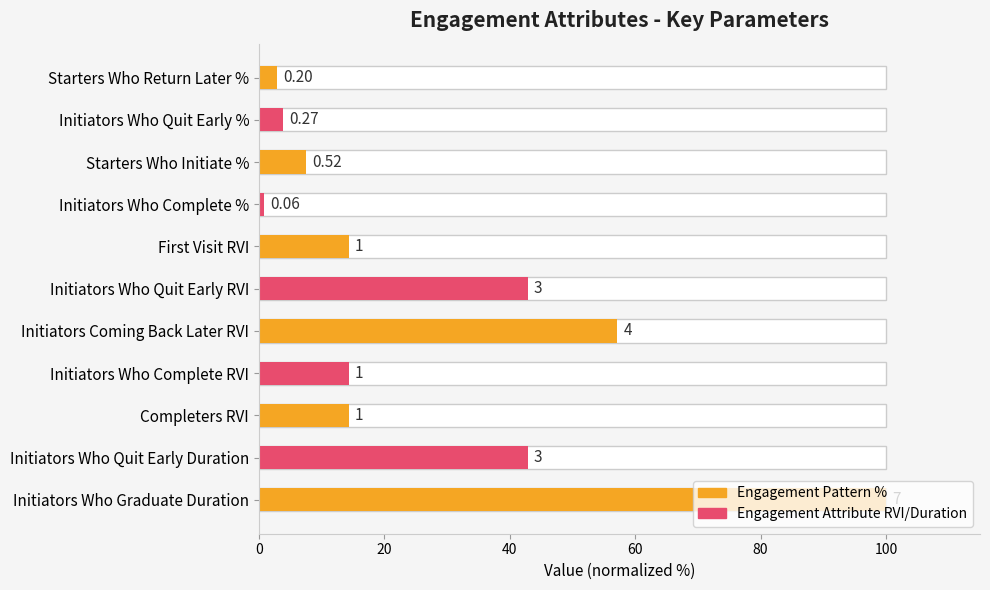

What position from the left is Initiators Who Complete RVI?

8